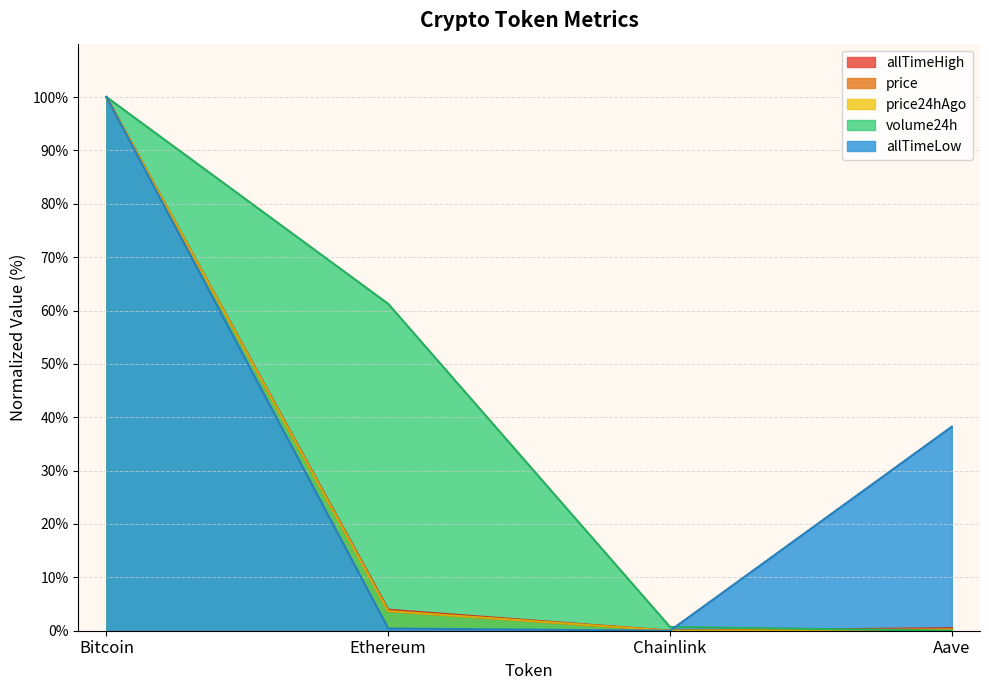

At how many categories does at least one series exceed 93?

1